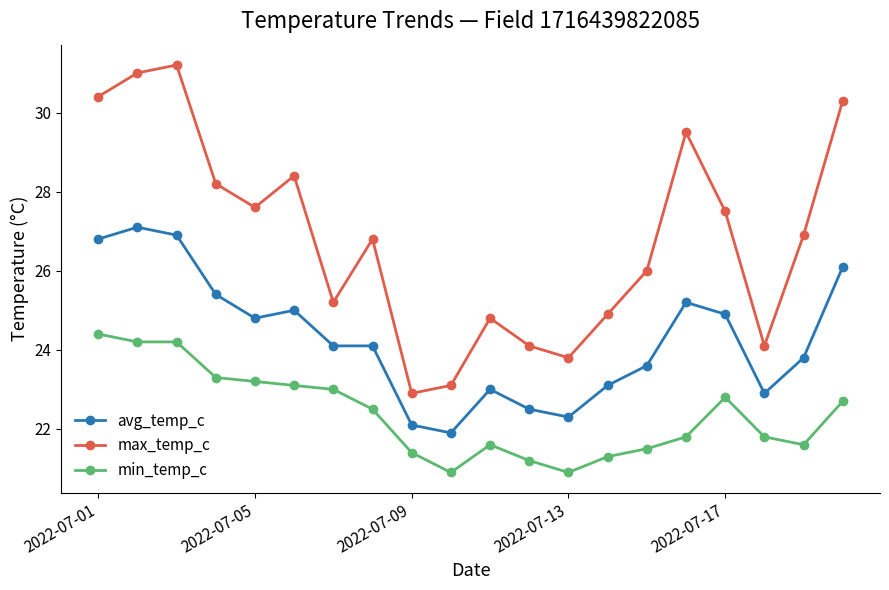

Which series has the largest total across all categories?

max_temp_c